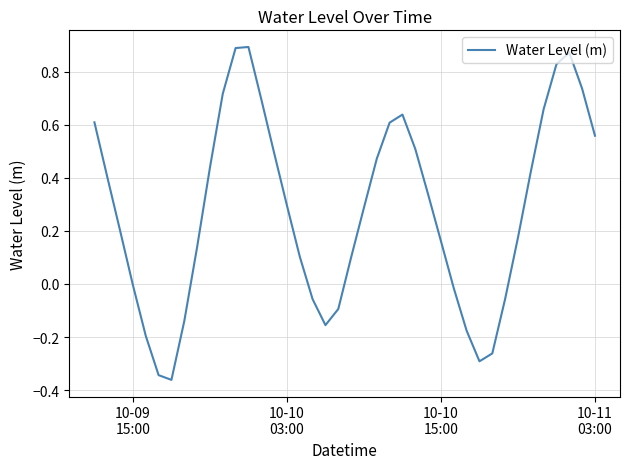

What is the difference between the maximum and minimum values?

1.3